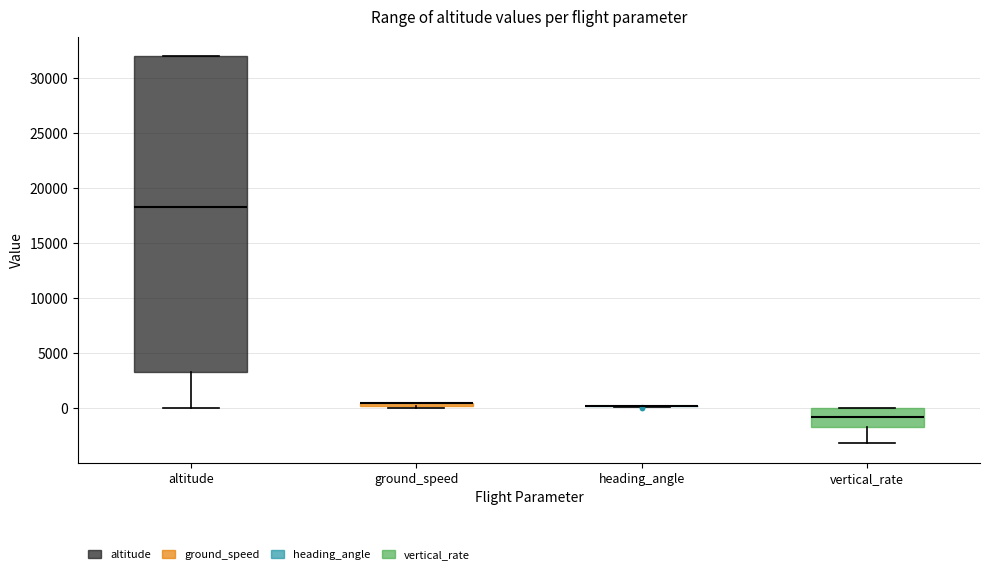

Comparing the boxes themselves (not the whiskers), which one is the tallest?

altitude